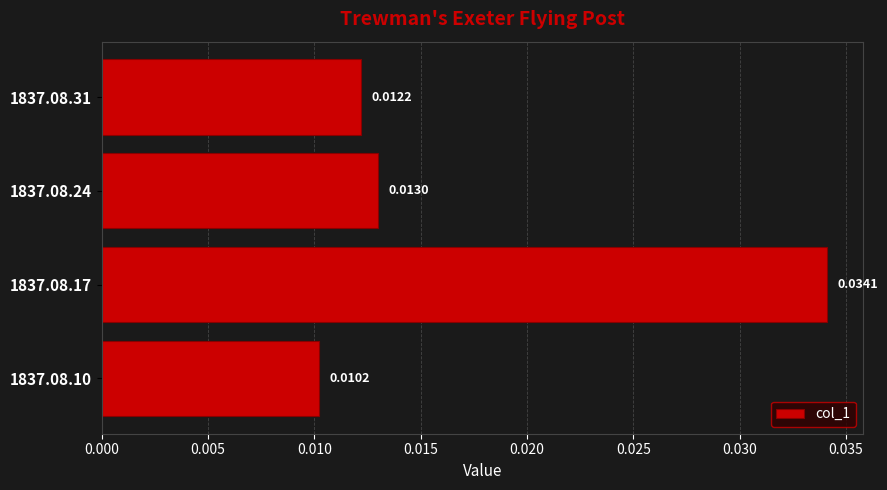

Which category has the highest value across all series?

1837.08.17